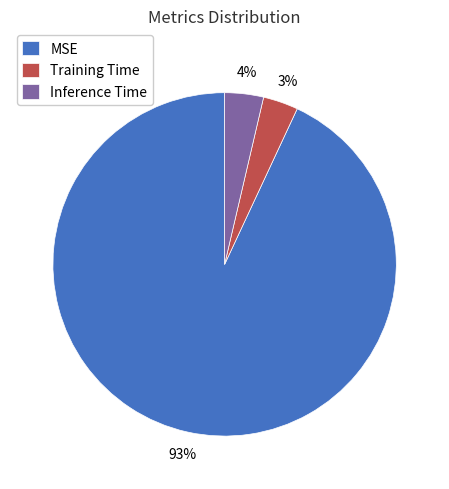

To the nearest percent, what is the difference between the Inference Time and MSE slice percentages?

89%